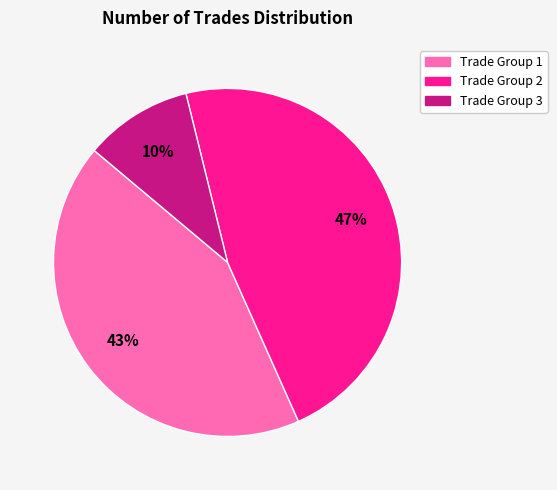

To the nearest percent, what is the average slice percentage?

33%